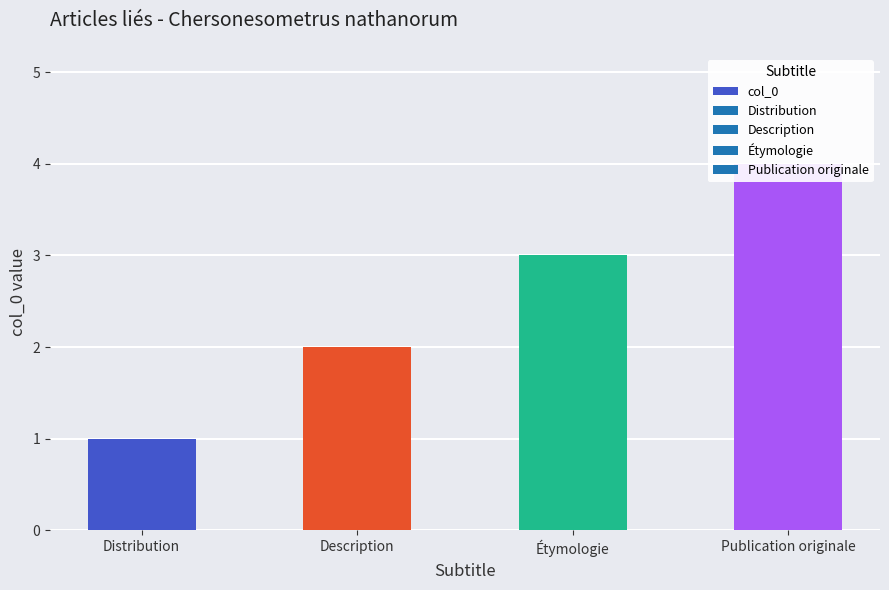

List the labels in order of value, smallest first.

Distribution, Description, Étymologie, Publication originale